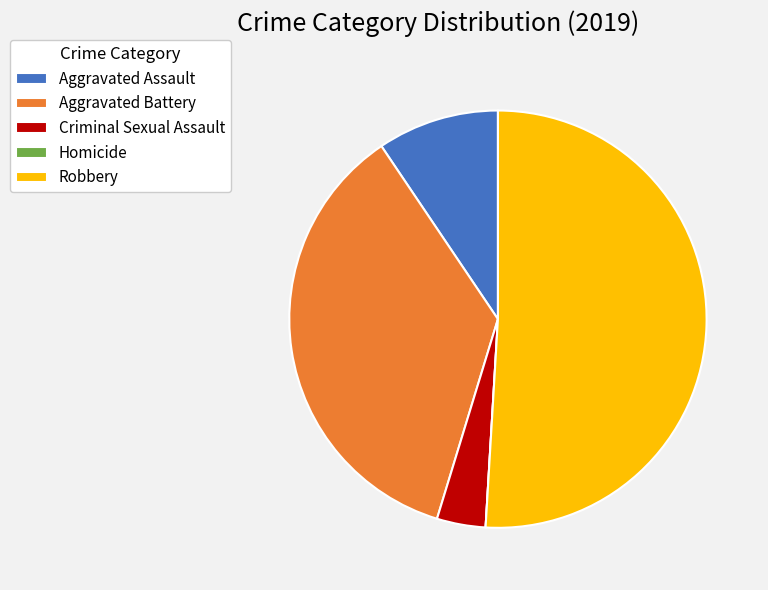

Is it true that Aggravated Assault is 9% of the pie?

True